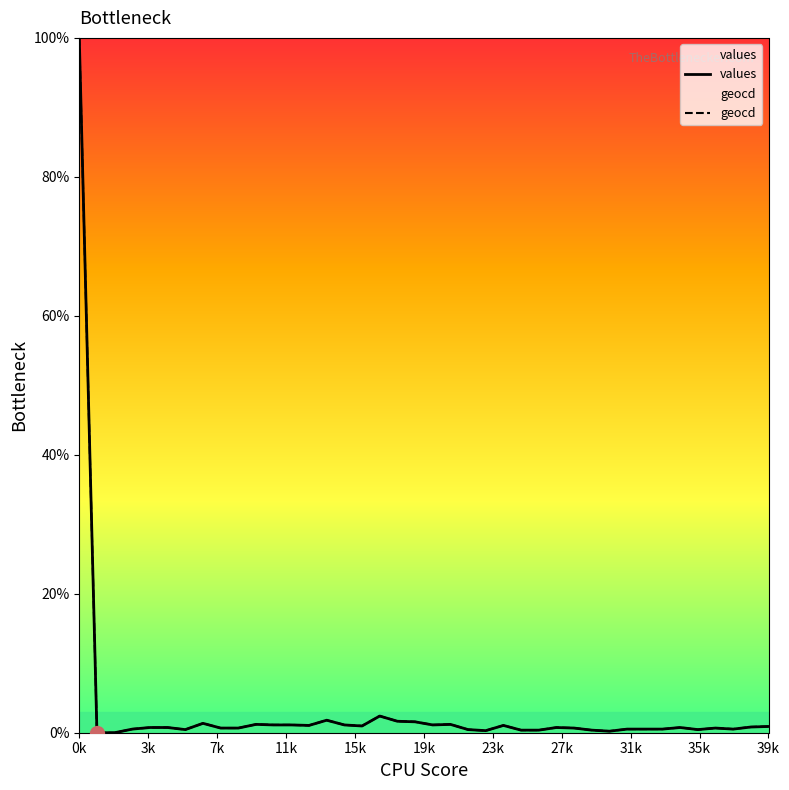

What is the label of the 14th point from the left?

13